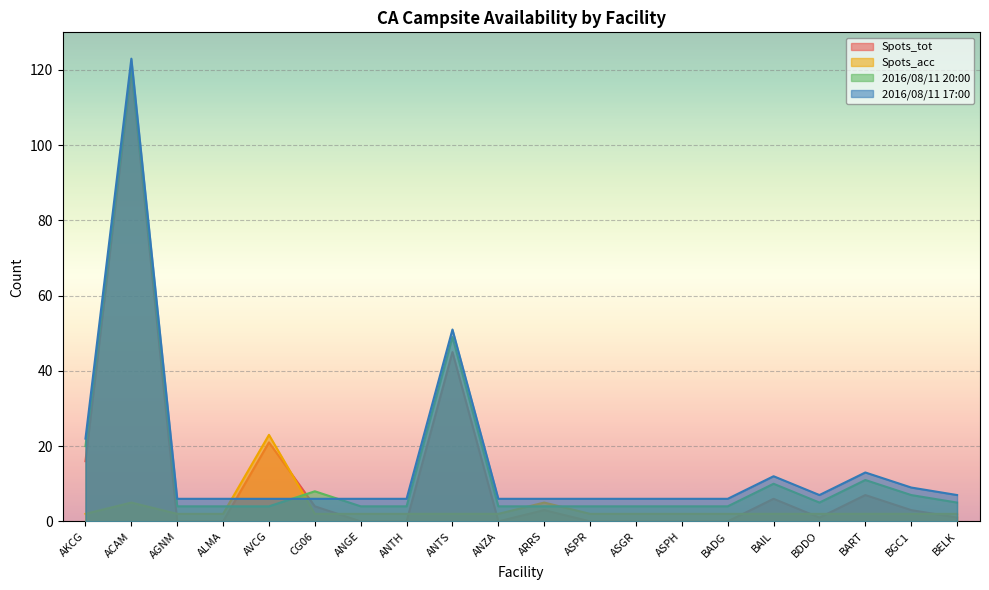

The Spots_tot series shows 5 at ARRS. True or false?

False